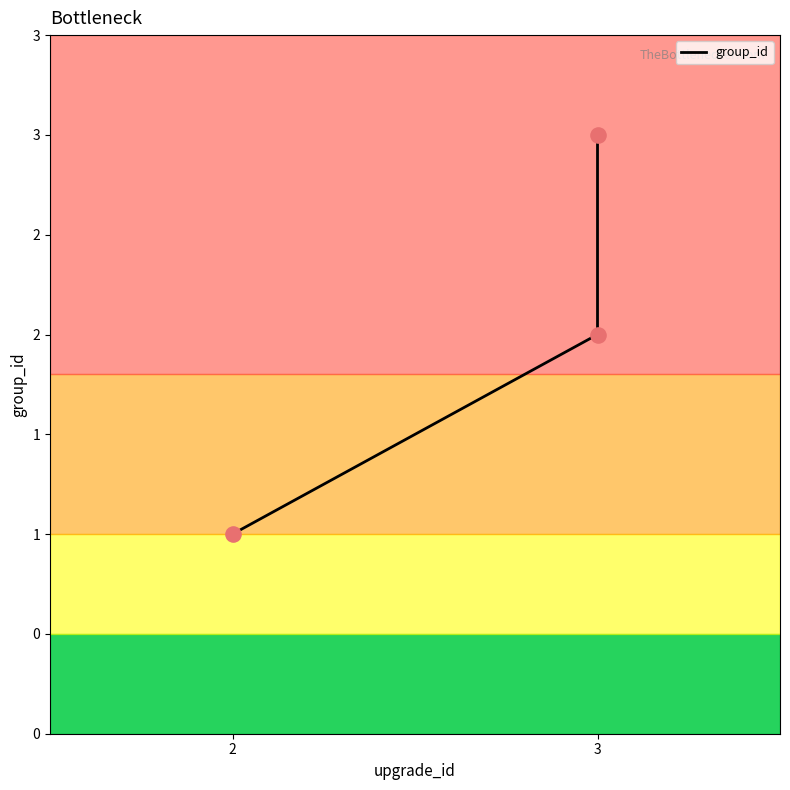

Between 2 and 3, which is larger?

3